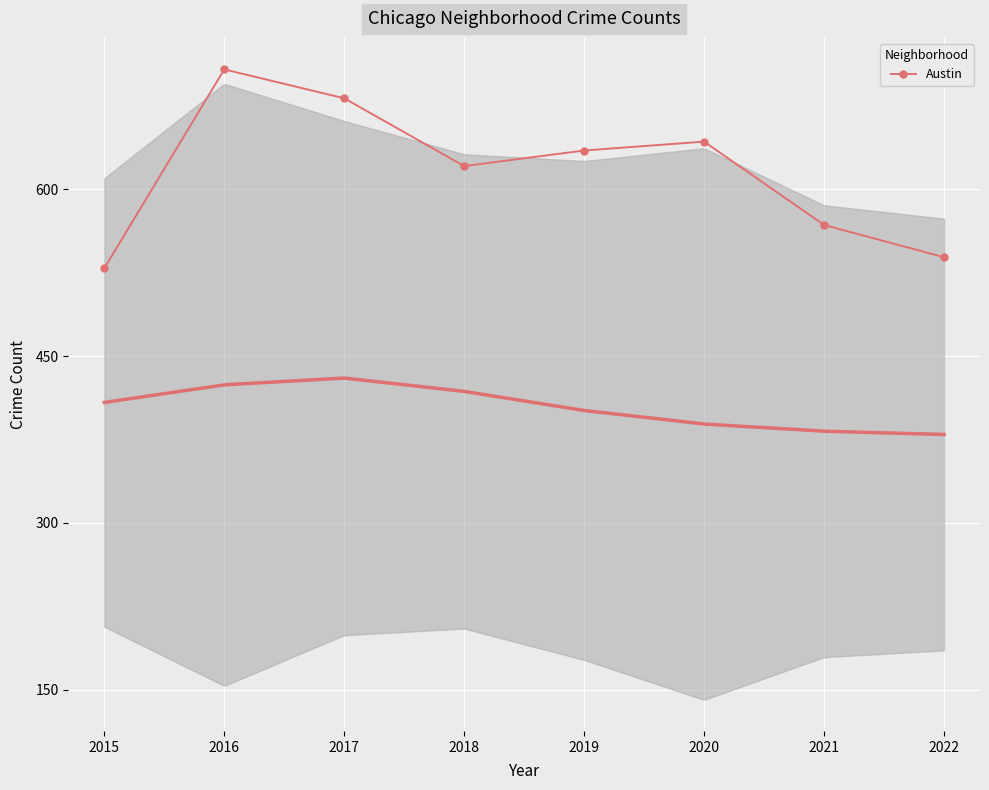

How many categories are shown in the chart?

8